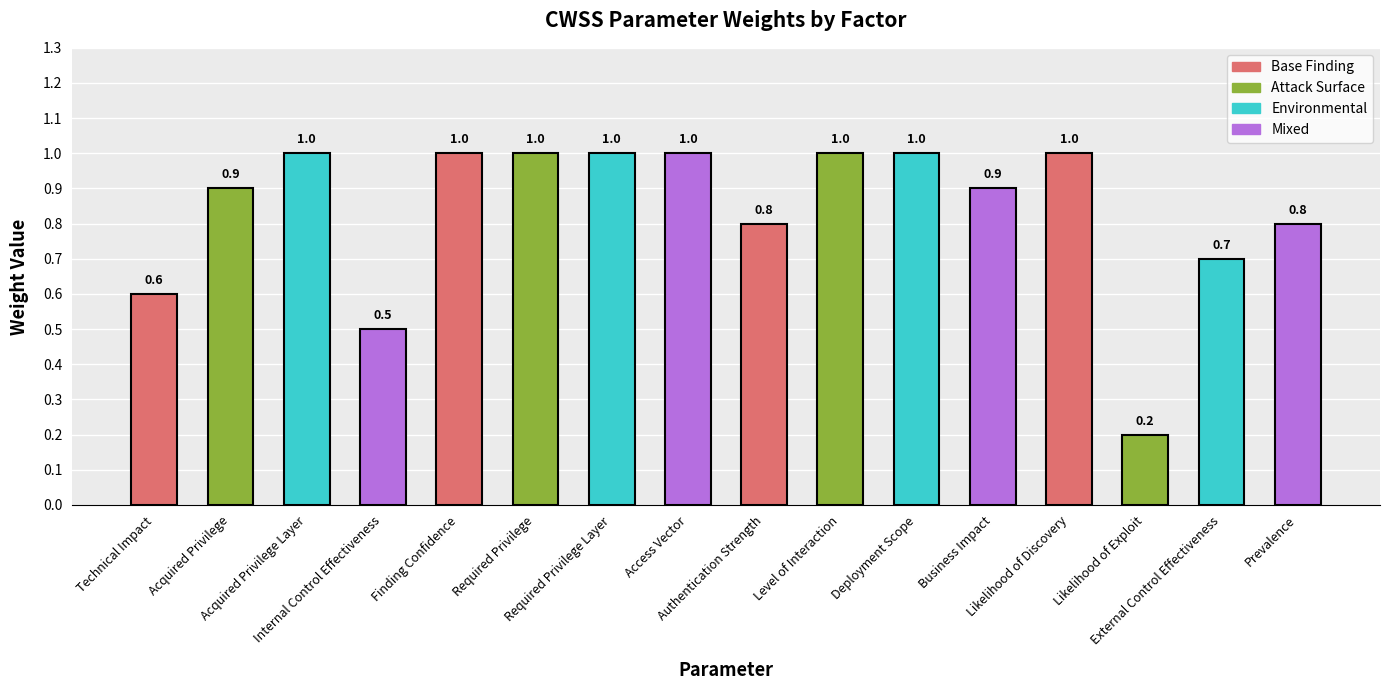

Is it true that the value at Access Vector is 0.5?

False